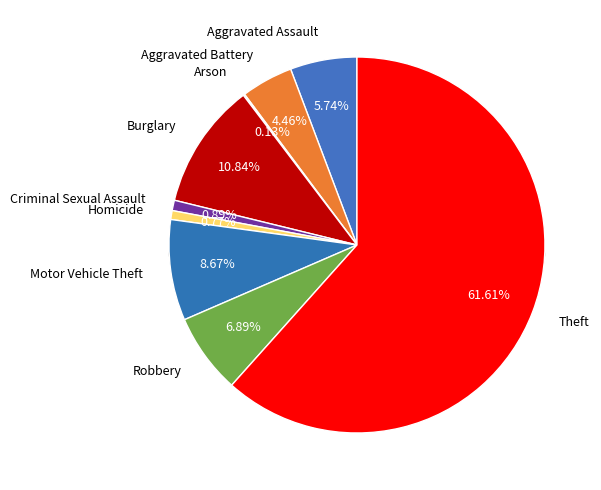

Is there any slice that represents more than half of the pie?

Yes